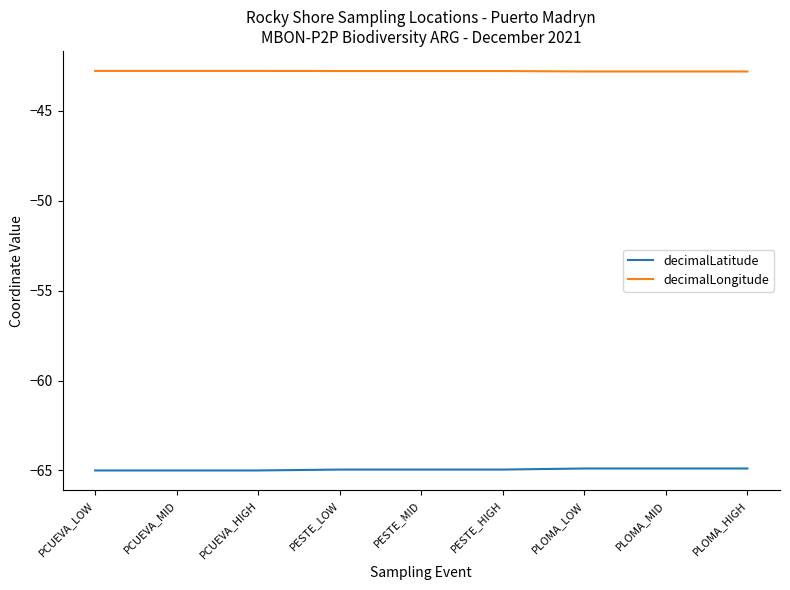

True or false: decimalLatitude has a value of -65.0 at PESTE_HIGH.

True